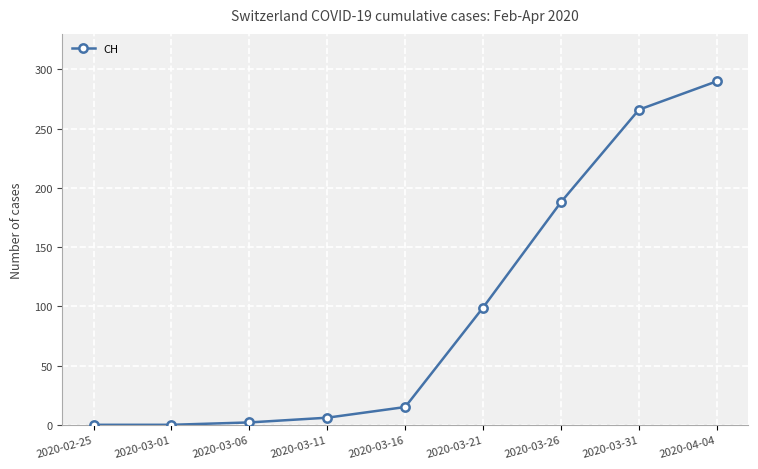

Read the value at 2020-03-21.

99